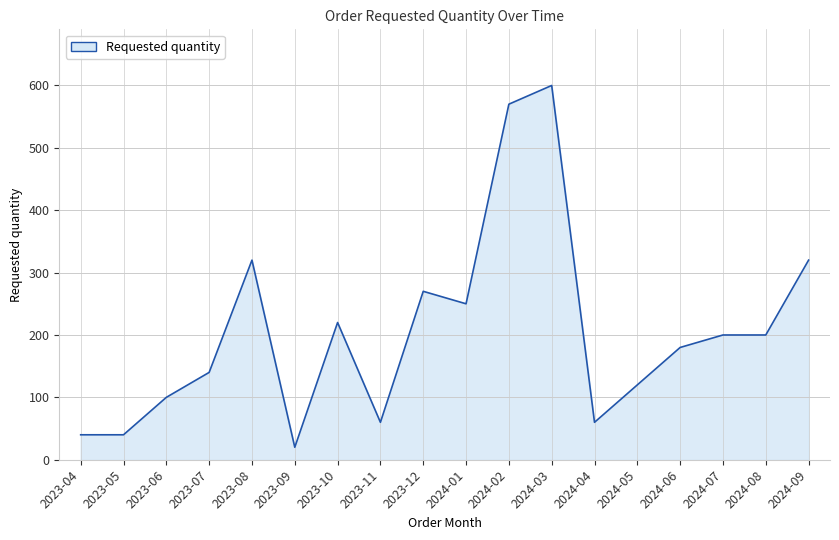

Which label corresponds to the largest value in the chart?

2024-03